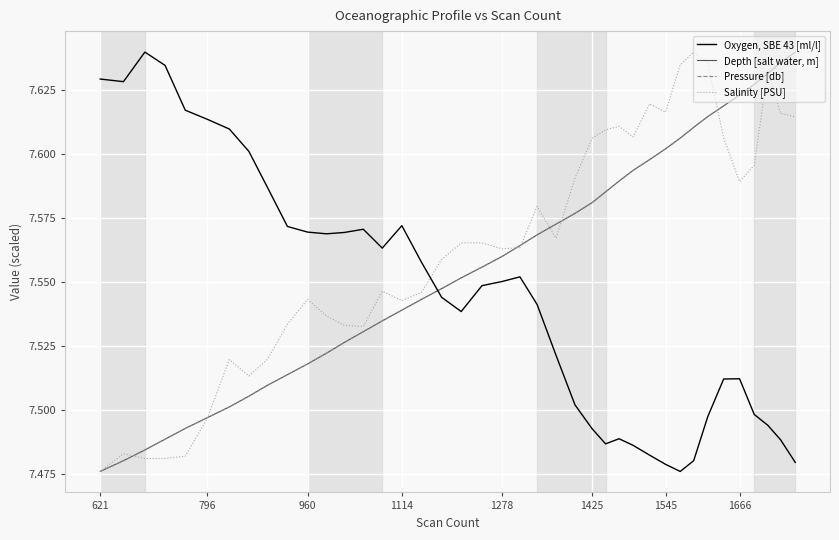

How many times do Depth [salt water, m] and Oxygen, SBE 43 [ml/l] cross each other?

1